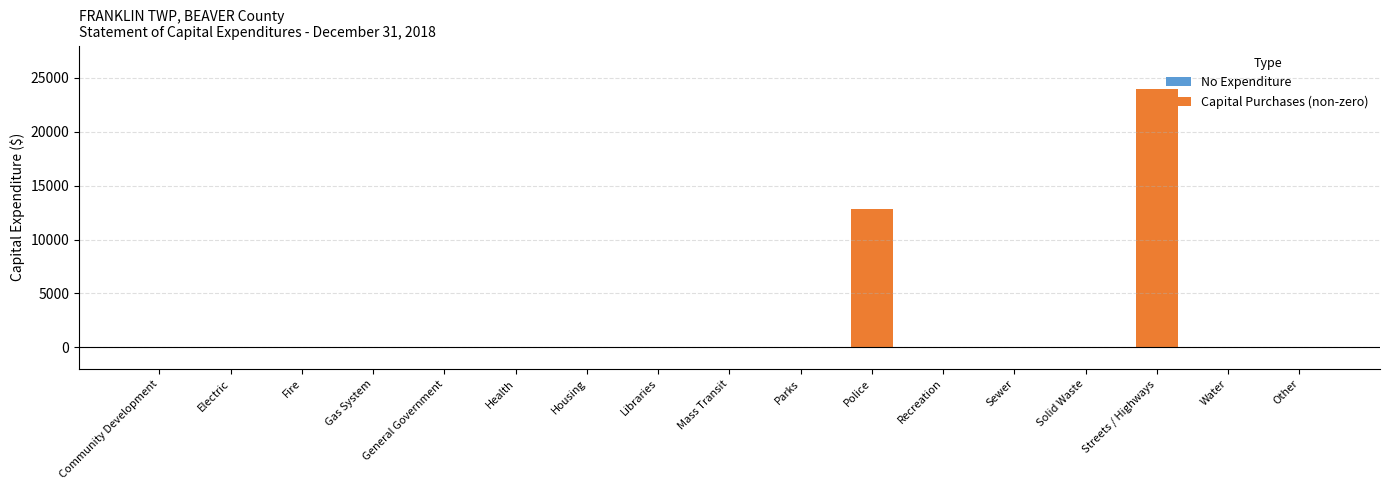

Where is the data nearest to the value 11965?

Police